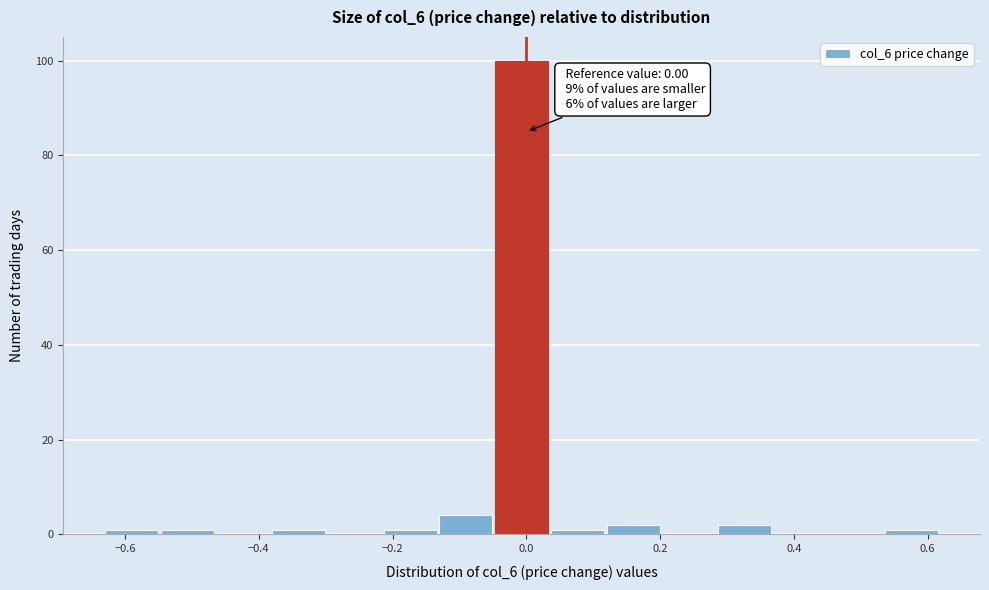

Over which range of the x-axis is the bar tallest?

-0.04 to 0.04